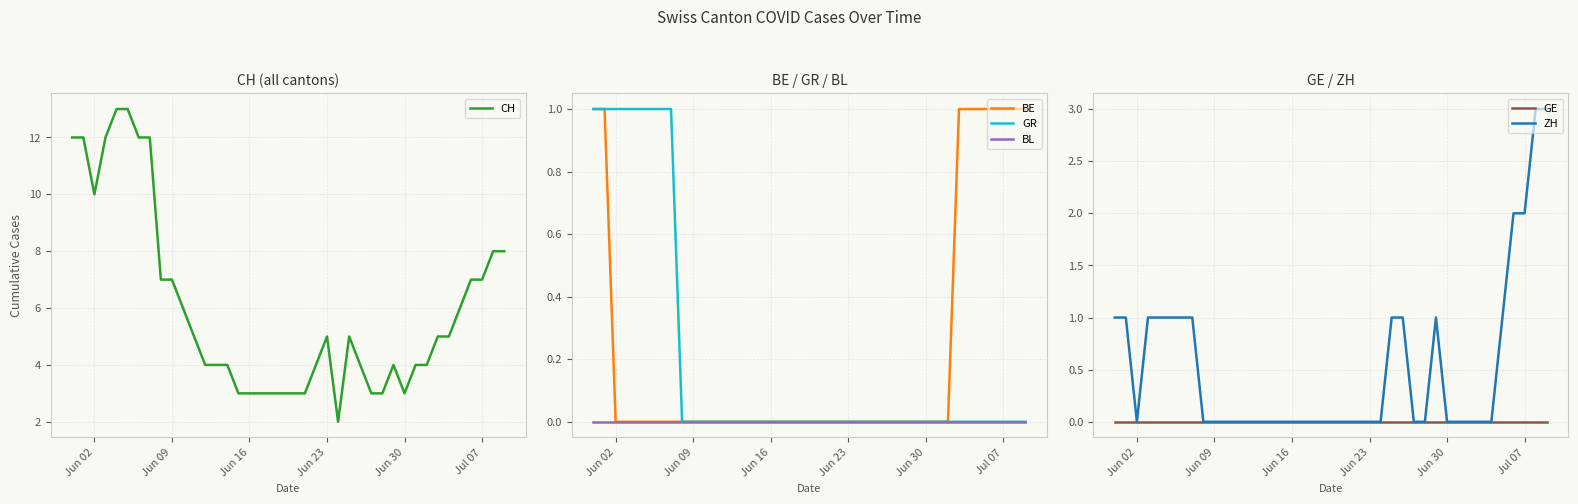

How many lines are shown in the chart?

6